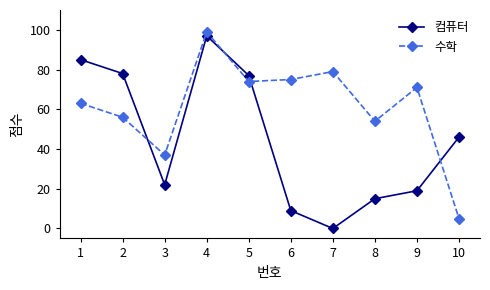

Is it true that 컴퓨터 equals 78 at 2?

True